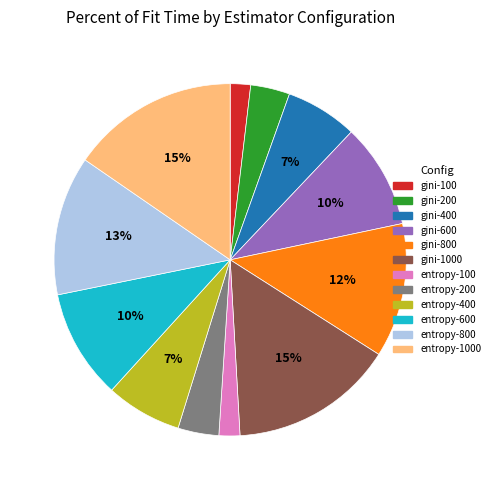

To the nearest percent, what percentage of the pie is gini-200?

4%